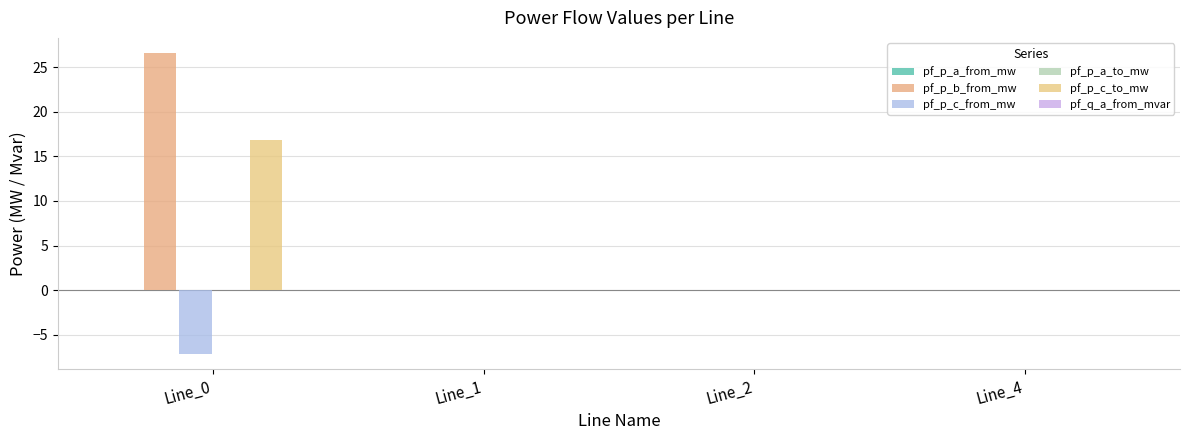

How many bars are there in total?

24